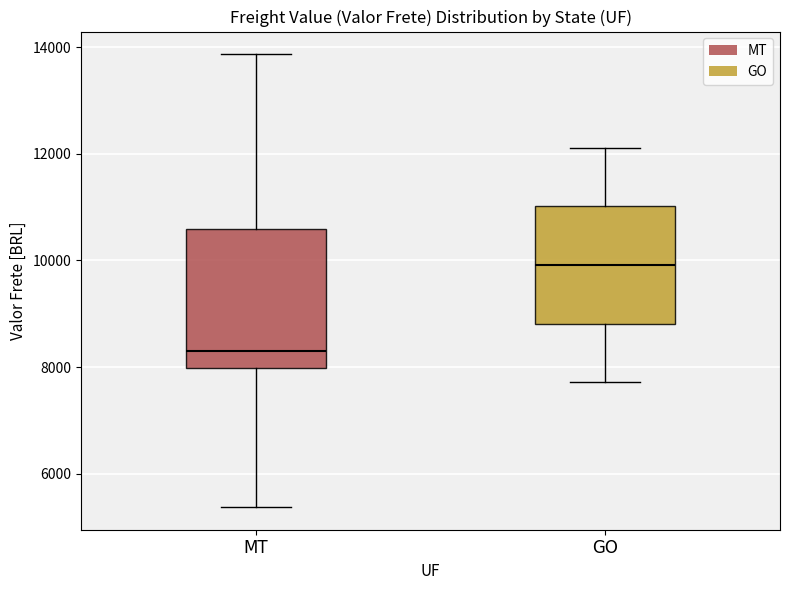

Reading left to right, read every box against the y-axis: the position of its median line, the range the box covers, and the ends of its whiskers. The values are not printed on the chart, so give them approximately, as read against the axis.

MT: median 8200, box 8000 to 10600, whiskers 5400 to 13800
GO: median 10000, box 8800 to 11000, whiskers 7800 to 12200